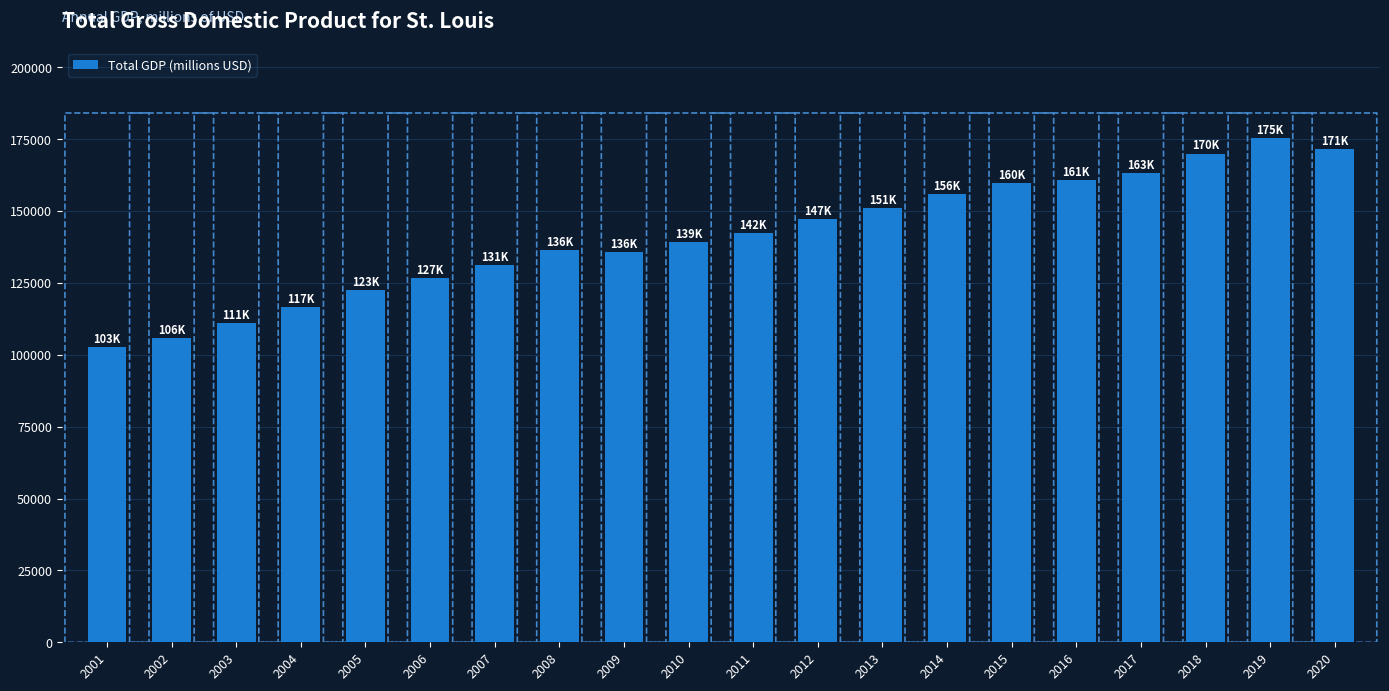

Which has a higher value, 2004 or 2015?

2015